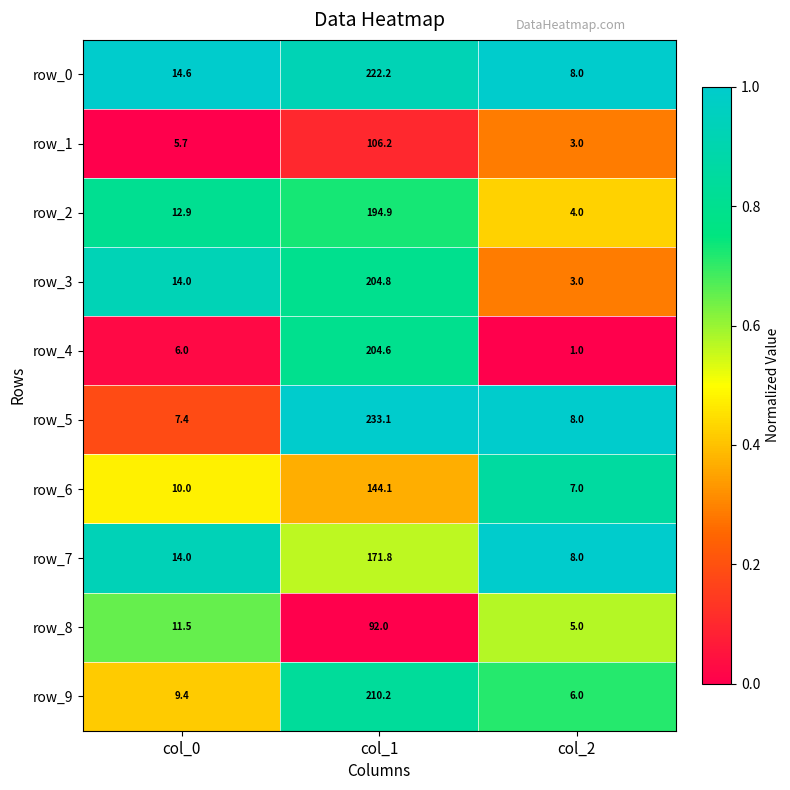

Reading left to right, list all the values displayed in this chart.

row_0: col_0=14.6	col_1=222.2	col_2=8.0
row_1: col_0=5.7	col_1=106.2	col_2=3.0
row_2: col_0=12.9	col_1=194.9	col_2=4.0
row_3: col_0=14.0	col_1=204.8	col_2=3.0
row_4: col_0=6.0	col_1=204.6	col_2=1.0
row_5: col_0=7.4	col_1=233.1	col_2=8.0
row_6: col_0=10.0	col_1=144.1	col_2=7.0
row_7: col_0=14.0	col_1=171.8	col_2=8.0
row_8: col_0=11.5	col_1=92.0	col_2=5.0
row_9: col_0=9.4	col_1=210.2	col_2=6.0